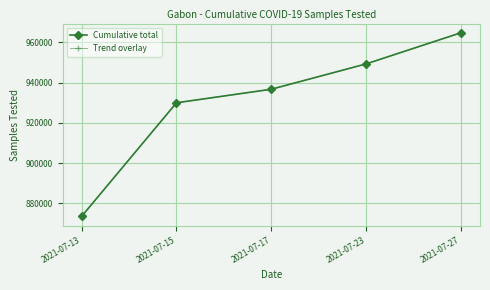

Which series changed the most between 2021-07-17 and 2021-07-27?

Cumulative total